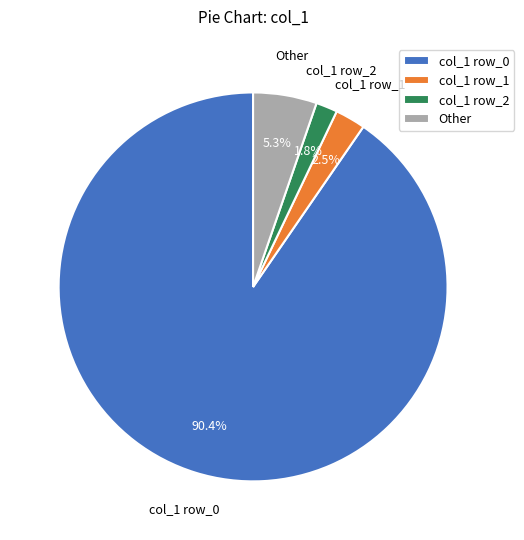

Which category has the biggest portion of the pie?

col_1 row_0